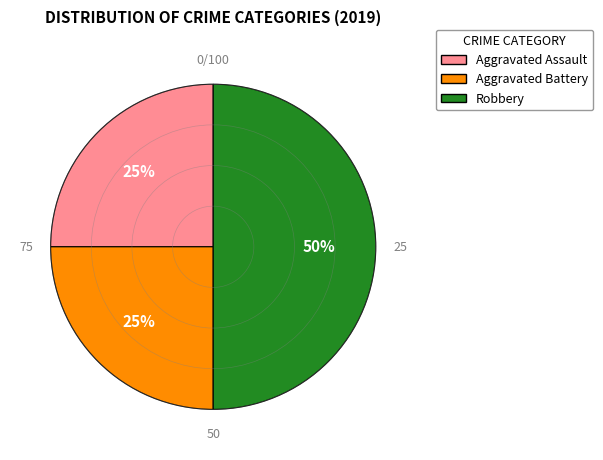

Is the sum of Robbery and Aggravated Assault greater than half?

Yes